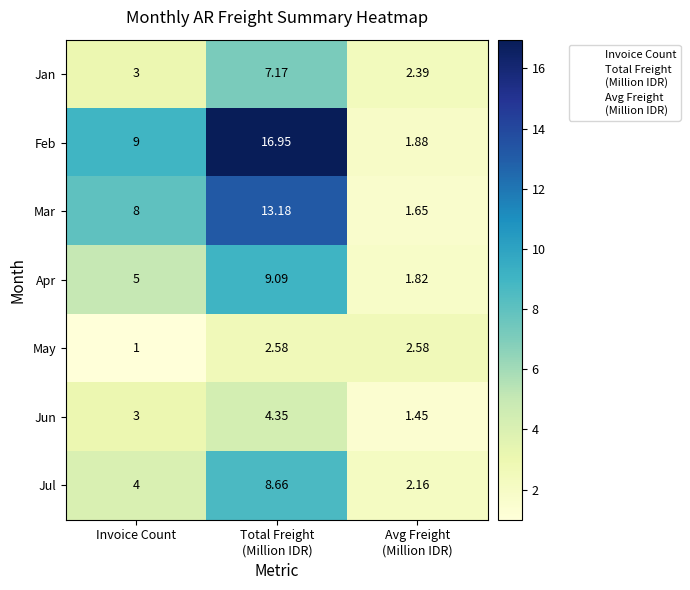

Where is May nearest to the value 1?

Invoice Count